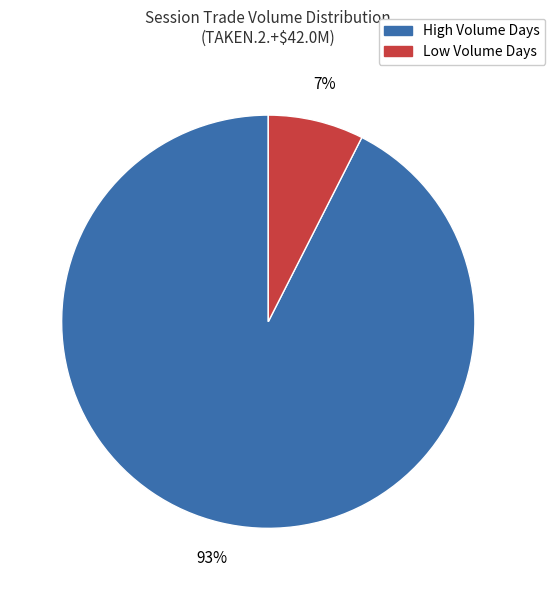

Is there a majority slice in this chart?

Yes